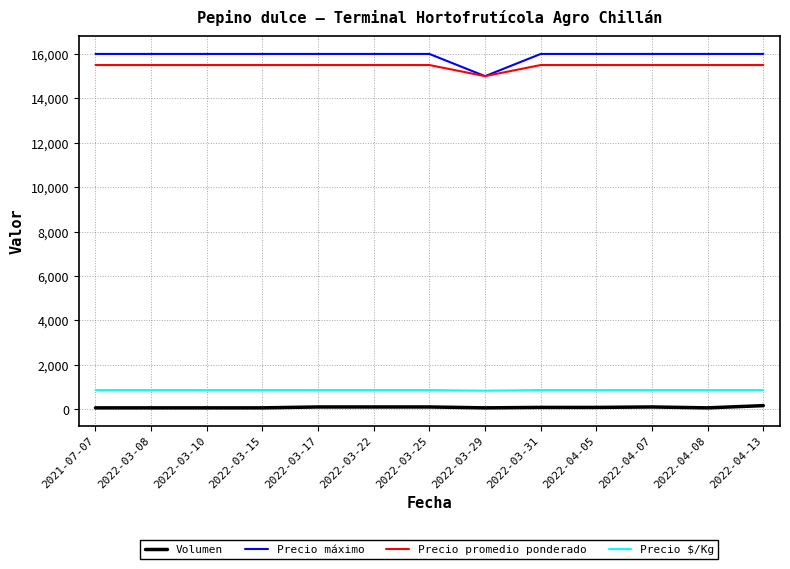

The value of Precio máximo at 2022-03-25 is 16000. True or false?

True